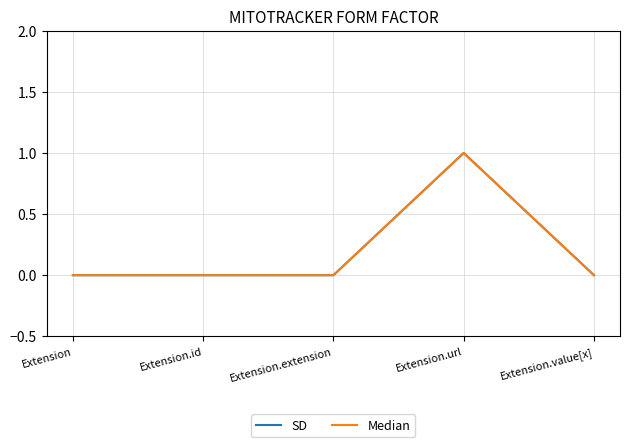

What is the difference between the maximum and minimum values in the Median series?

1